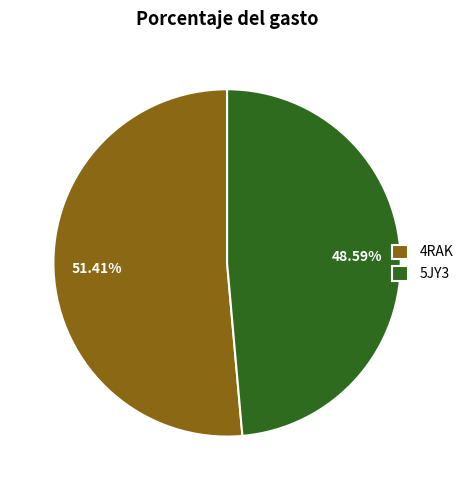

How much of the chart is everything except 5JY3?

51.4%